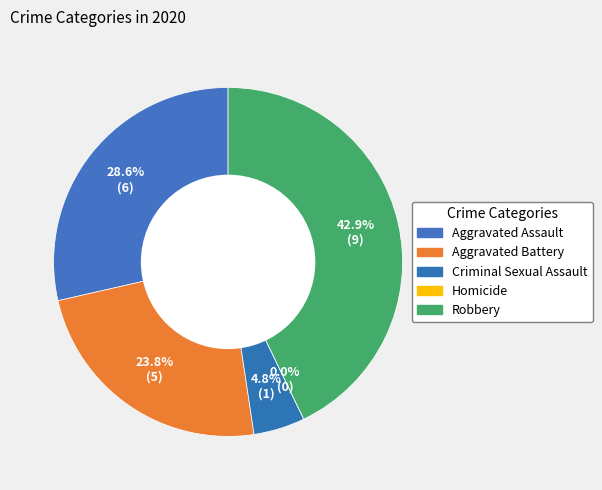

Is it true that Robbery is 43% of the pie?

True